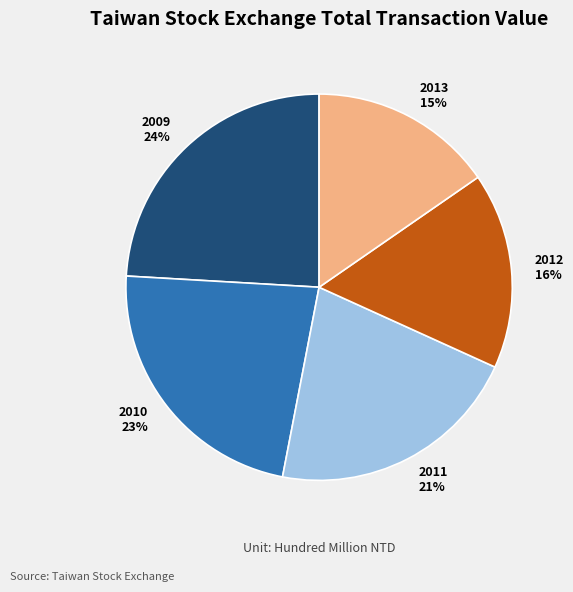

Does 2010 represent more than half of the total?

No